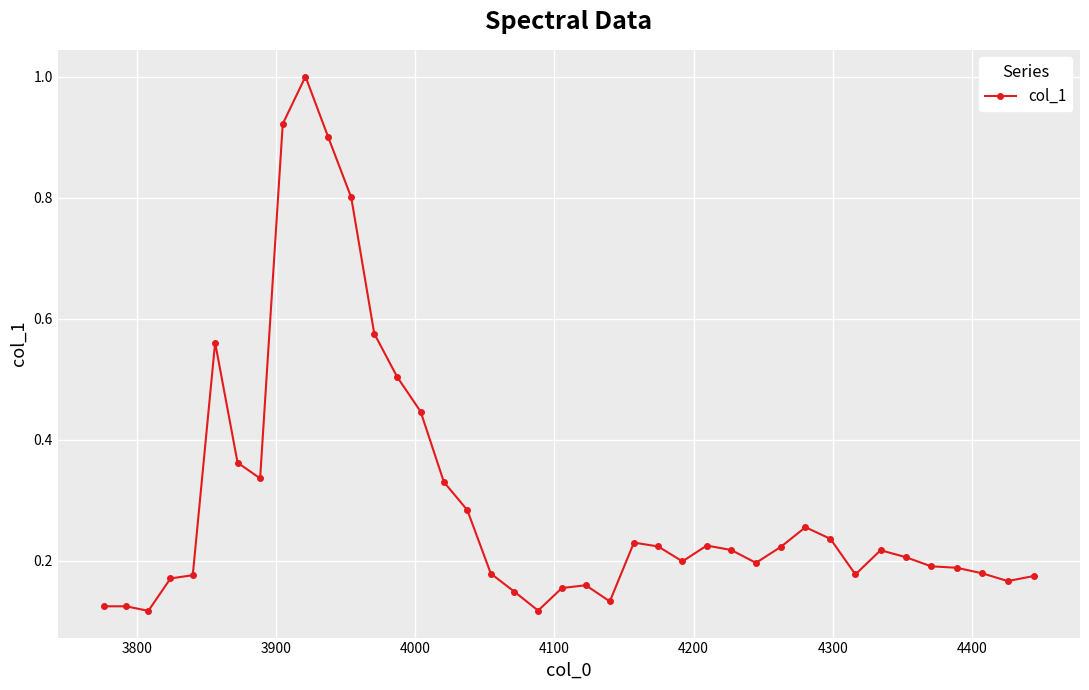

Does the chart have visible grid lines?

Yes